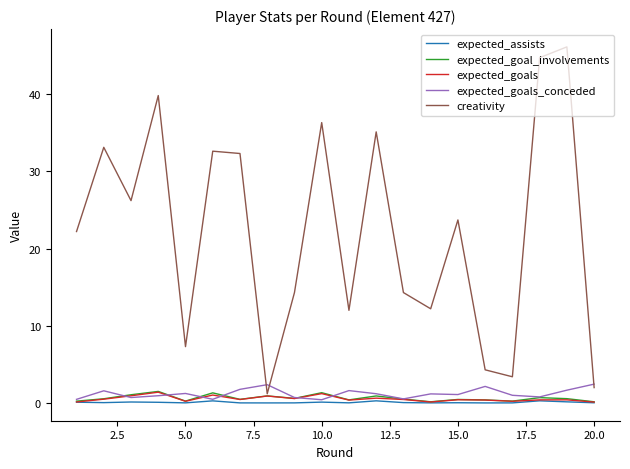

What is the maximum value for expected_goals?

1.4